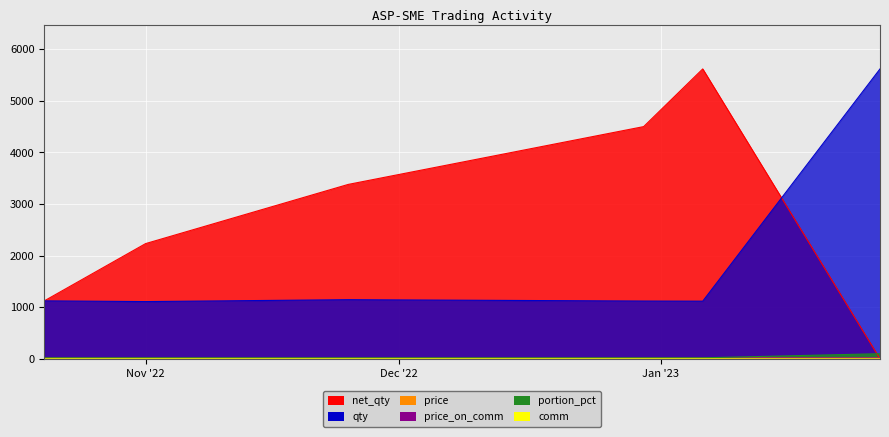

Which series has the largest range (max minus min)?

net_qty